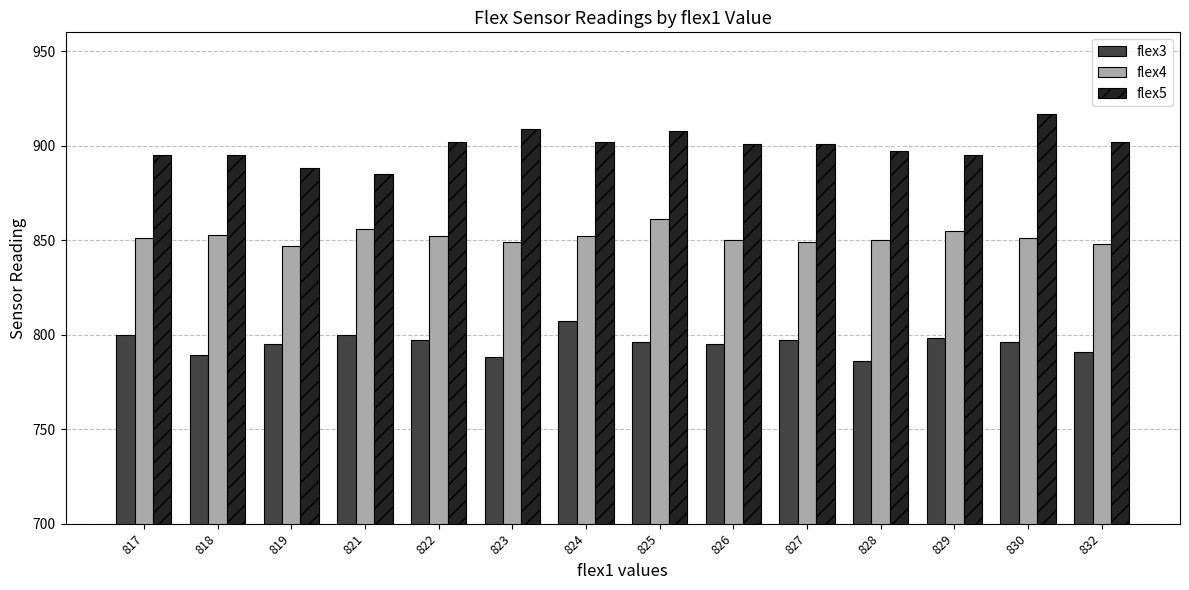

What is the difference between the second highest and second lowest values in the flex5 series?

21